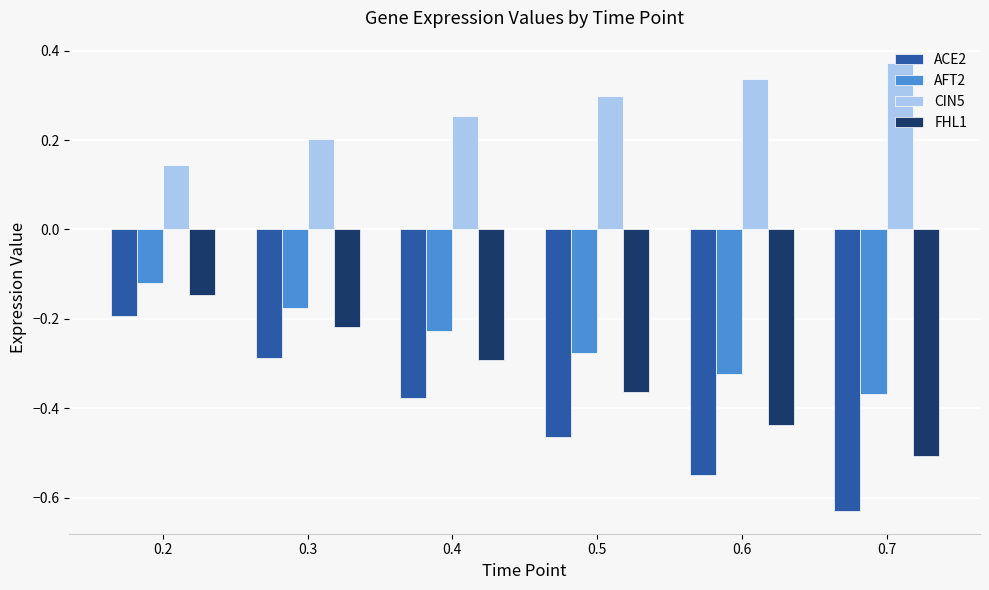

Between 0.3 and 0.5, which series saw the biggest shift?

ACE2